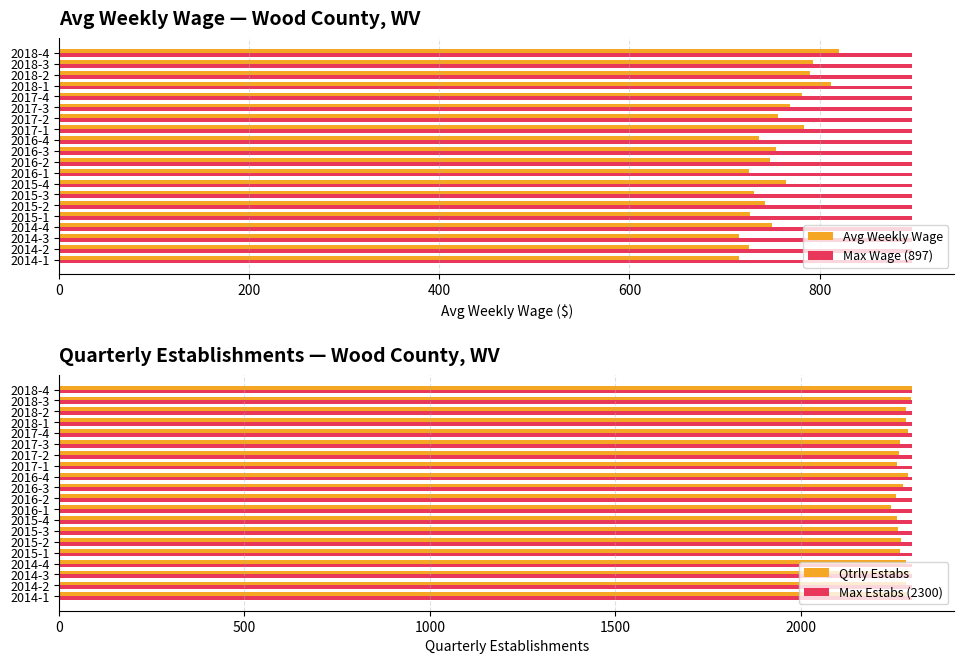

What is the sum of the Avg Weekly Wage values at 2017-3 and 2018-4?

1589